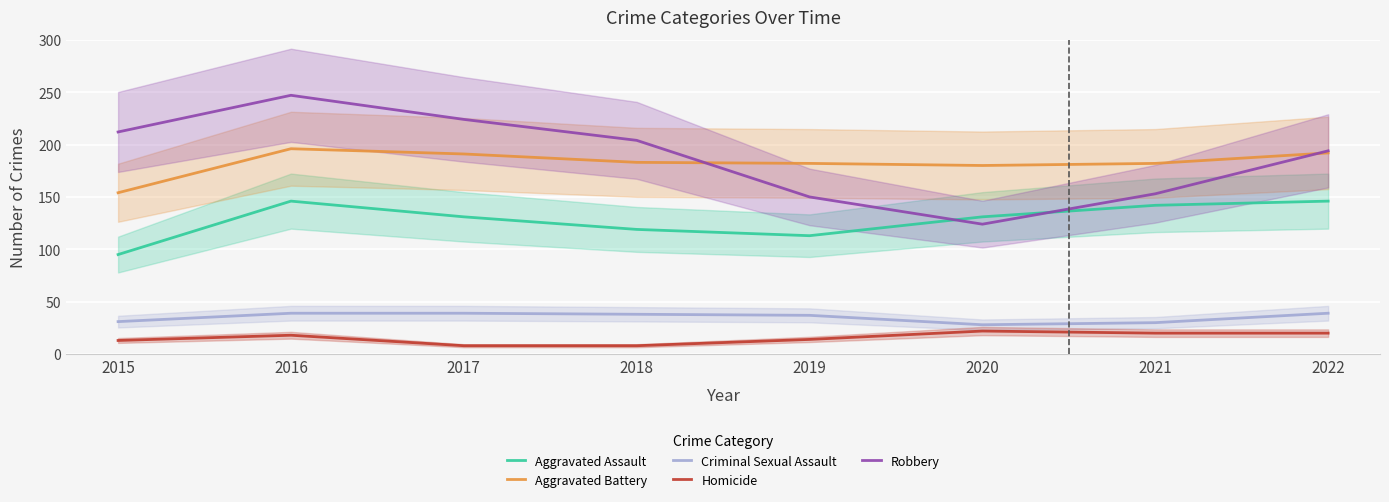

In Aggravated Battery, how many points are lower than both neighbors (excluding endpoints)?

1